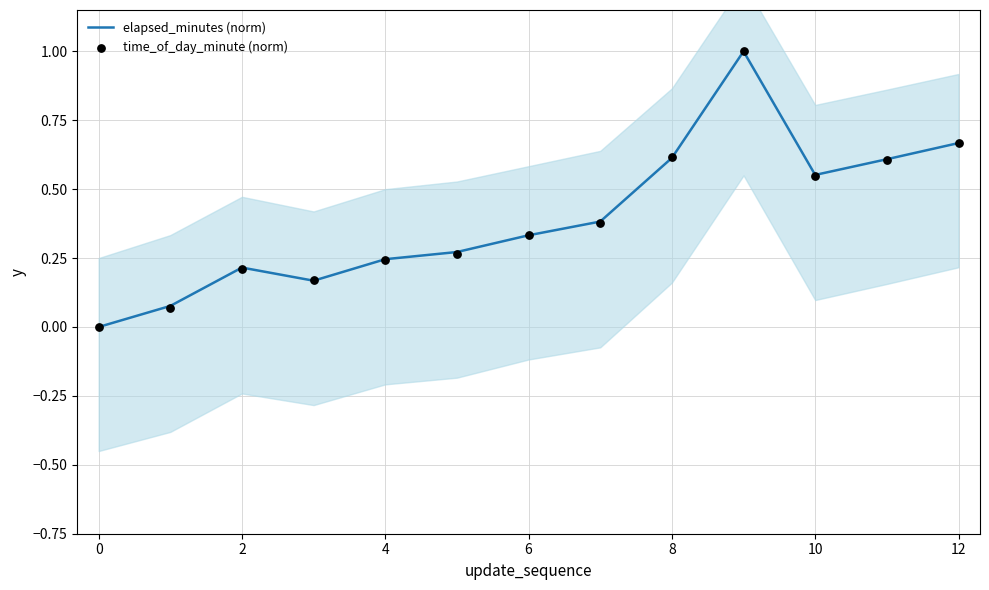

Which series has the largest total across all categories?

elapsed_minutes (norm)